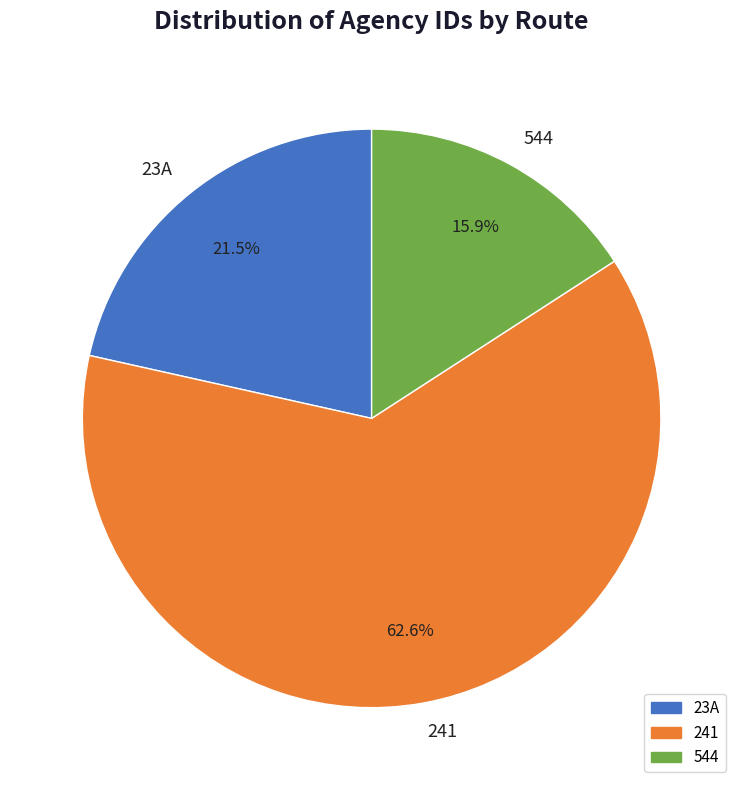

True or false: 241 accounts for 71% of the total.

False